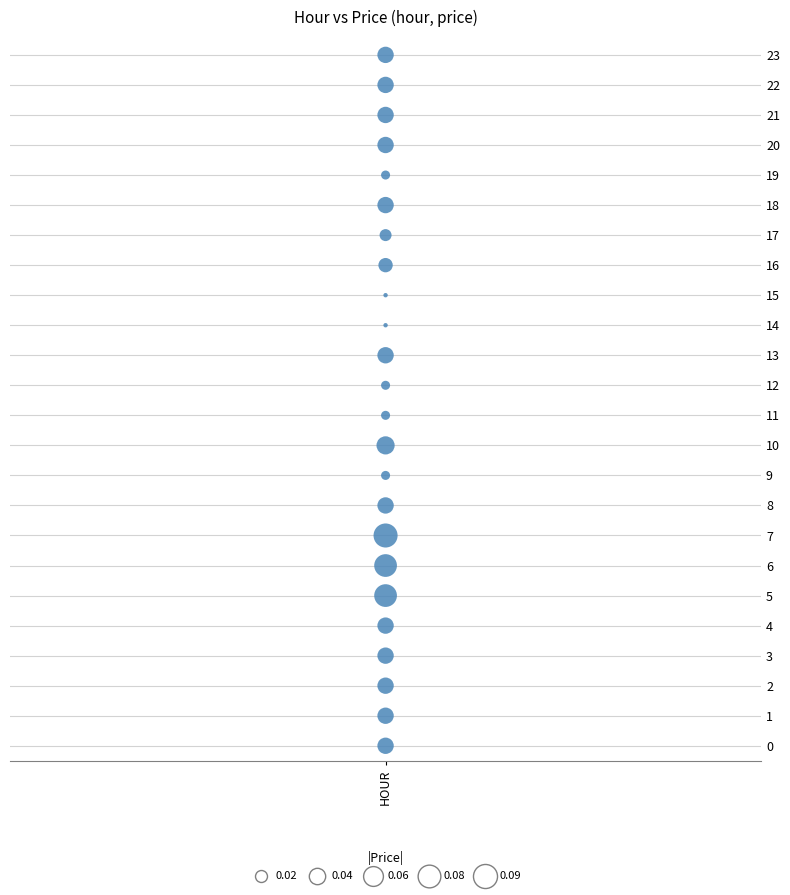

What is the range of Y values (max minus min)?

23